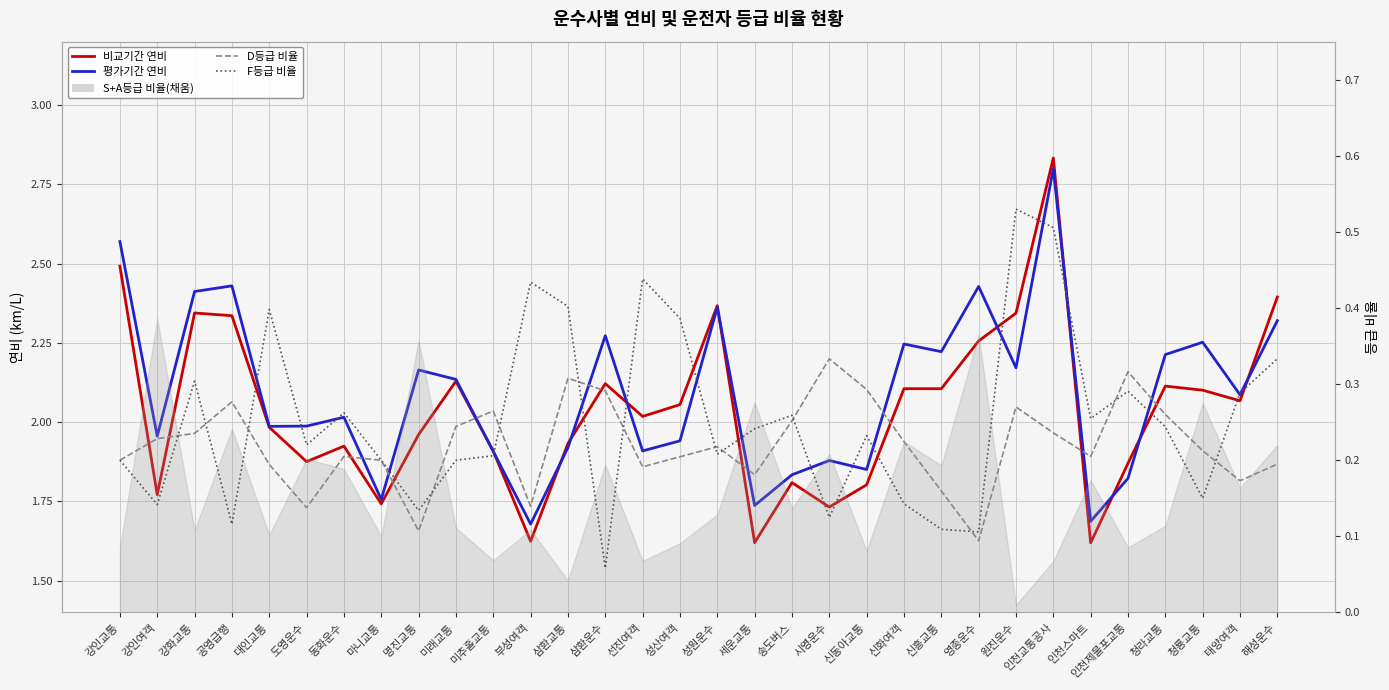

Does the chart display data point markers on the line(s)?

No